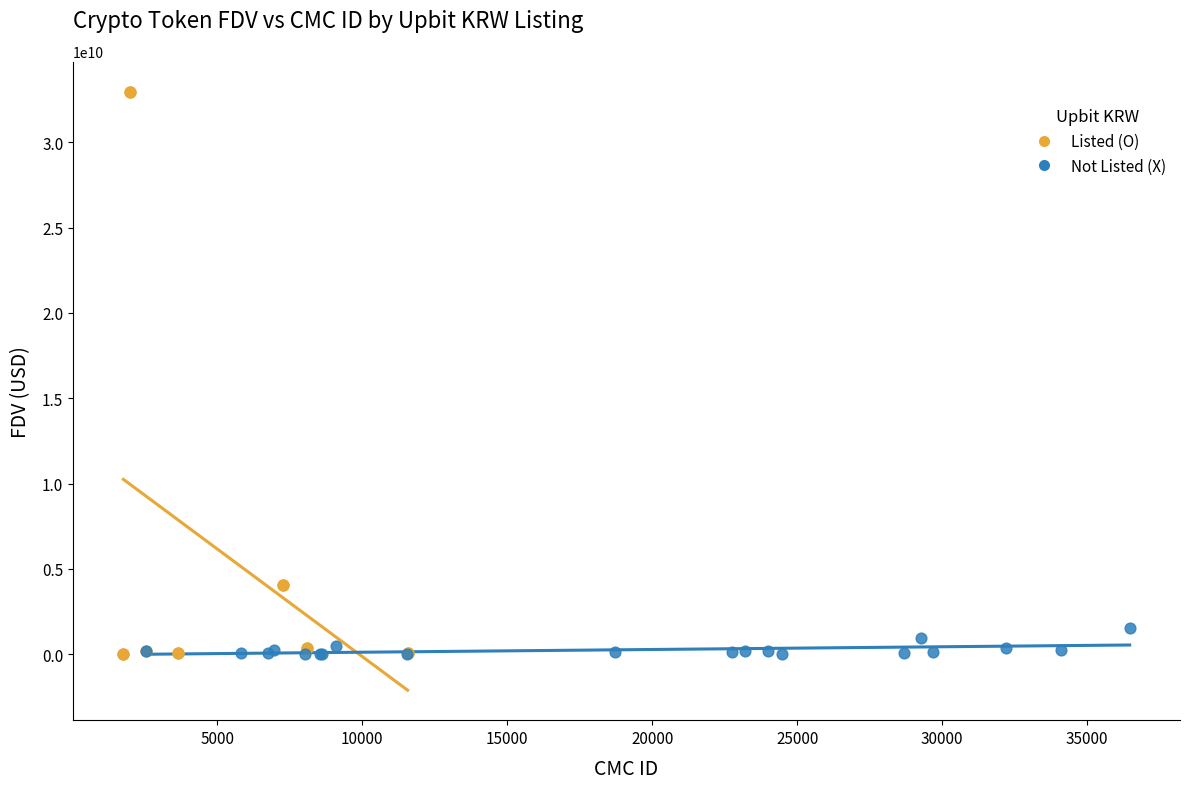

What are all the series names shown in the legend?

Listed (O), Not Listed (X)